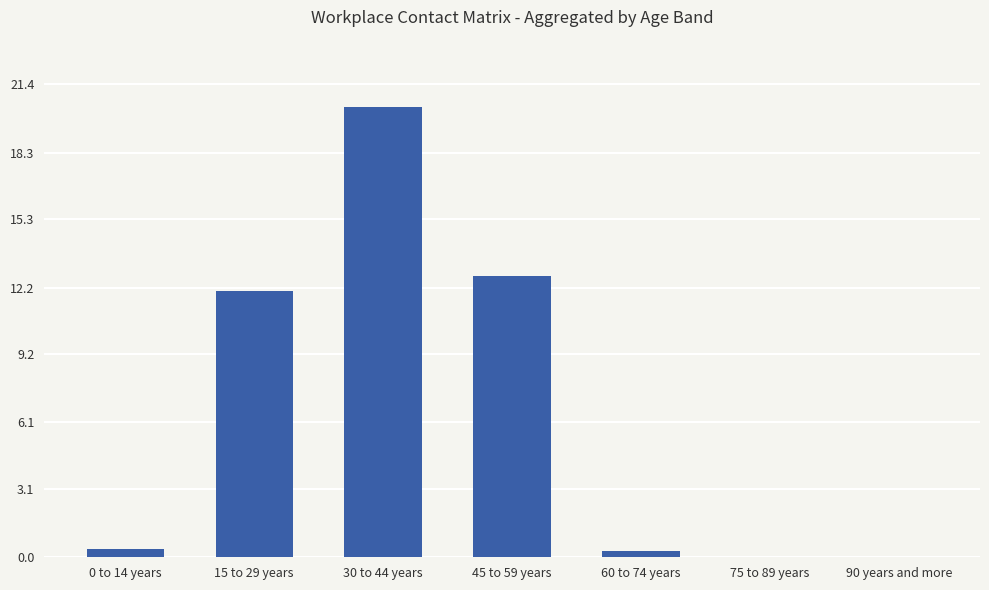

Approximately how many times larger is the value at 45 to 59 years compared to 30 to 44 years?

0.6